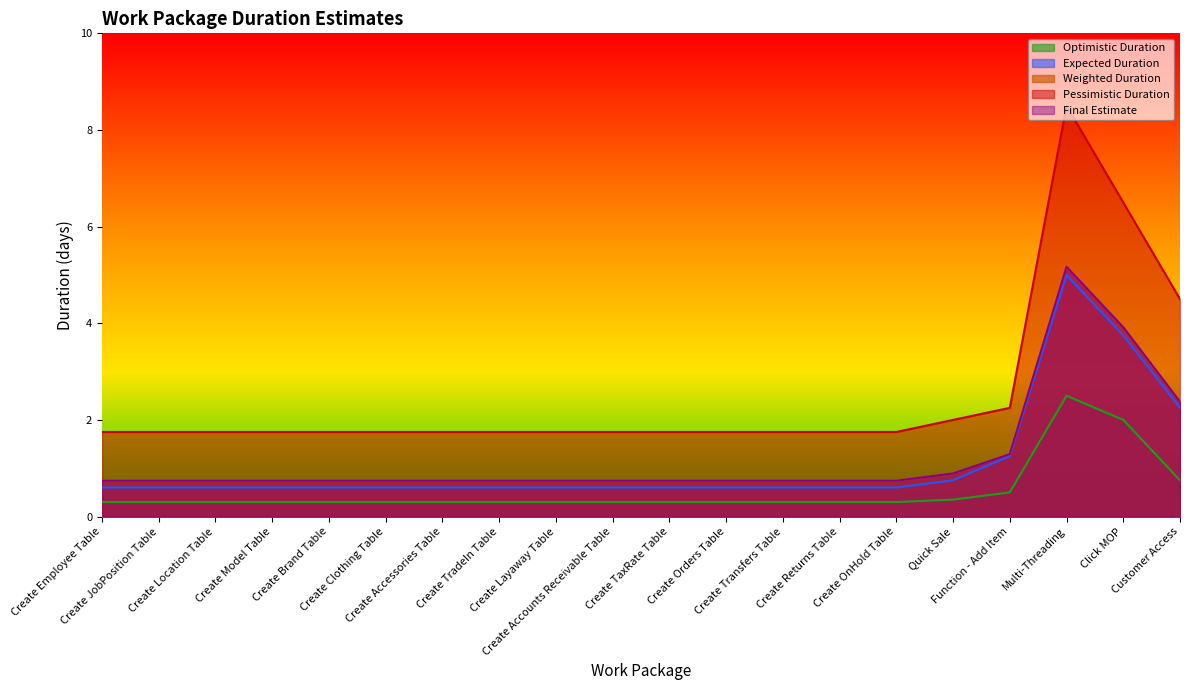

What position from the left is Create Layaway Table?

9